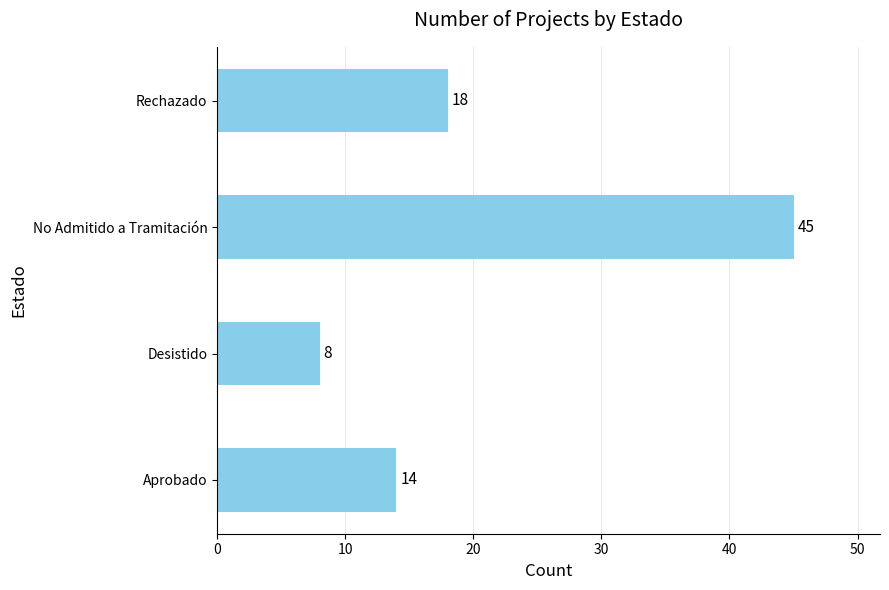

What is the greatest value displayed?

45